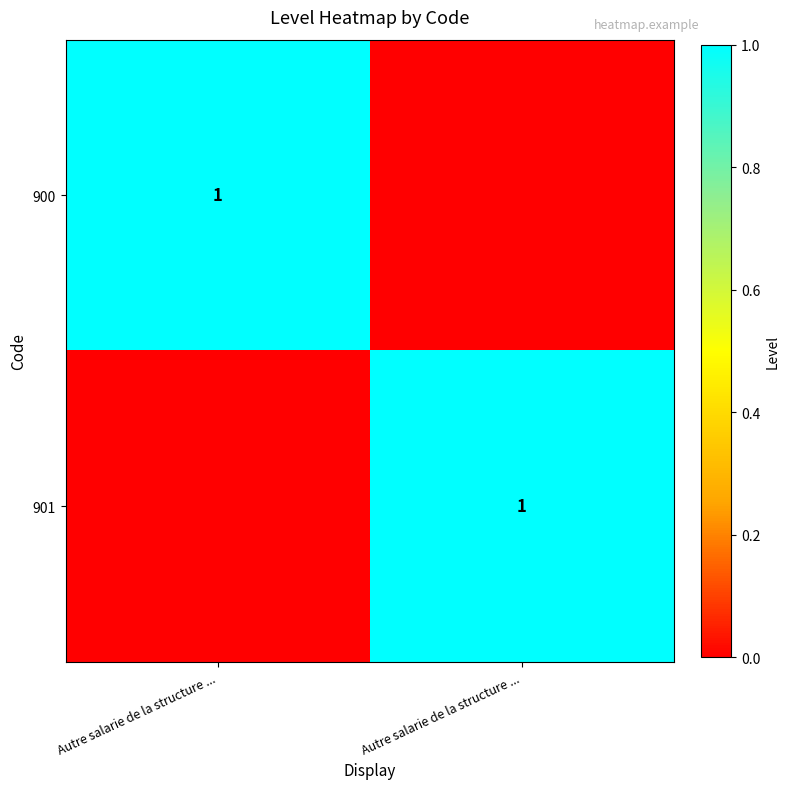

What is the difference between the highest and lowest values at Autre salarie de la structure ...?

1